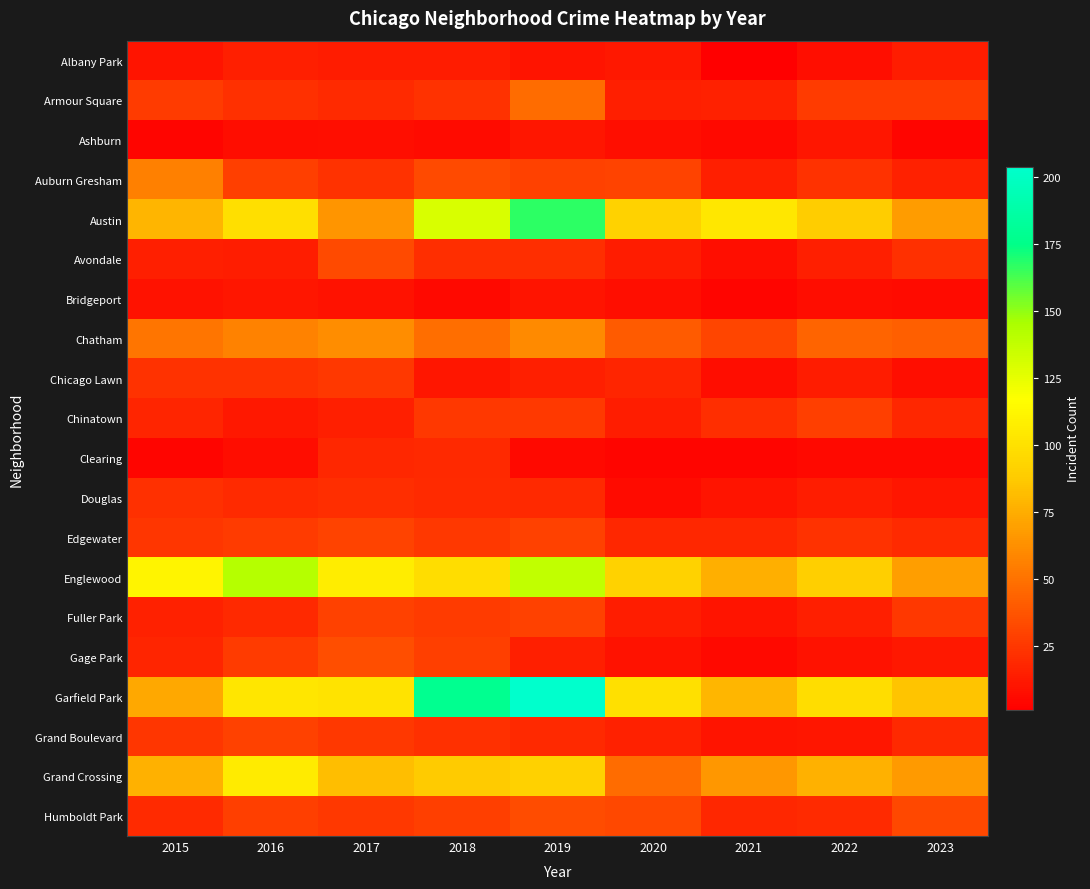

At how many categories does at least one series exceed 142?

2